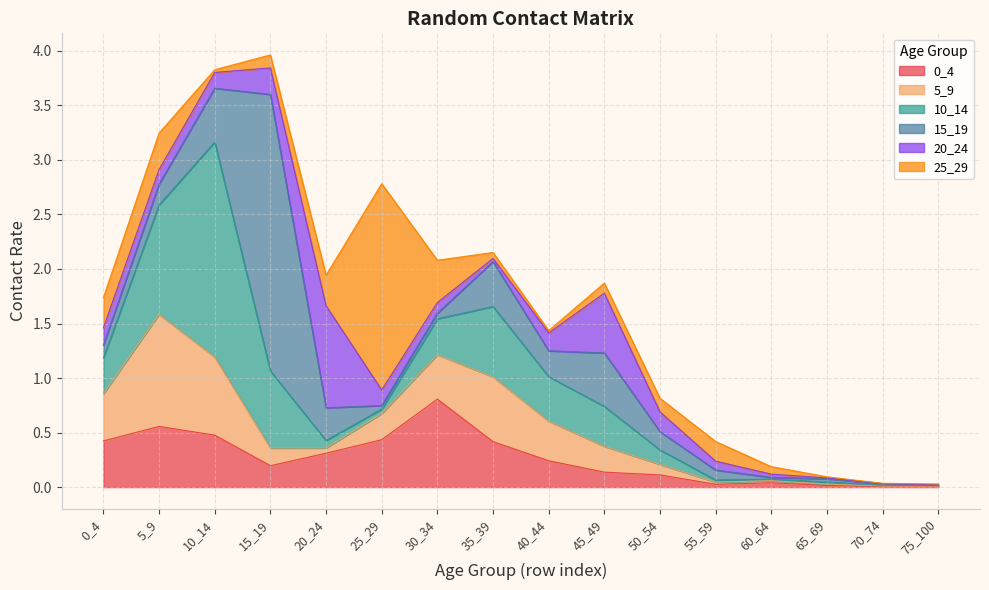

Which series ends up on top after the final intersection of 10_14 and 0_4?

10_14